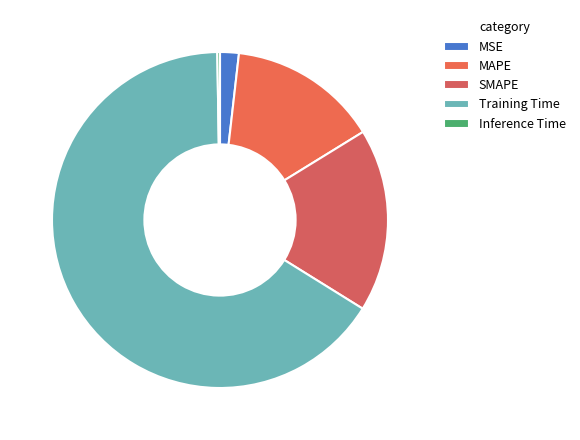

To the nearest percent, what is the difference between the largest and smallest slice percentages?

66%